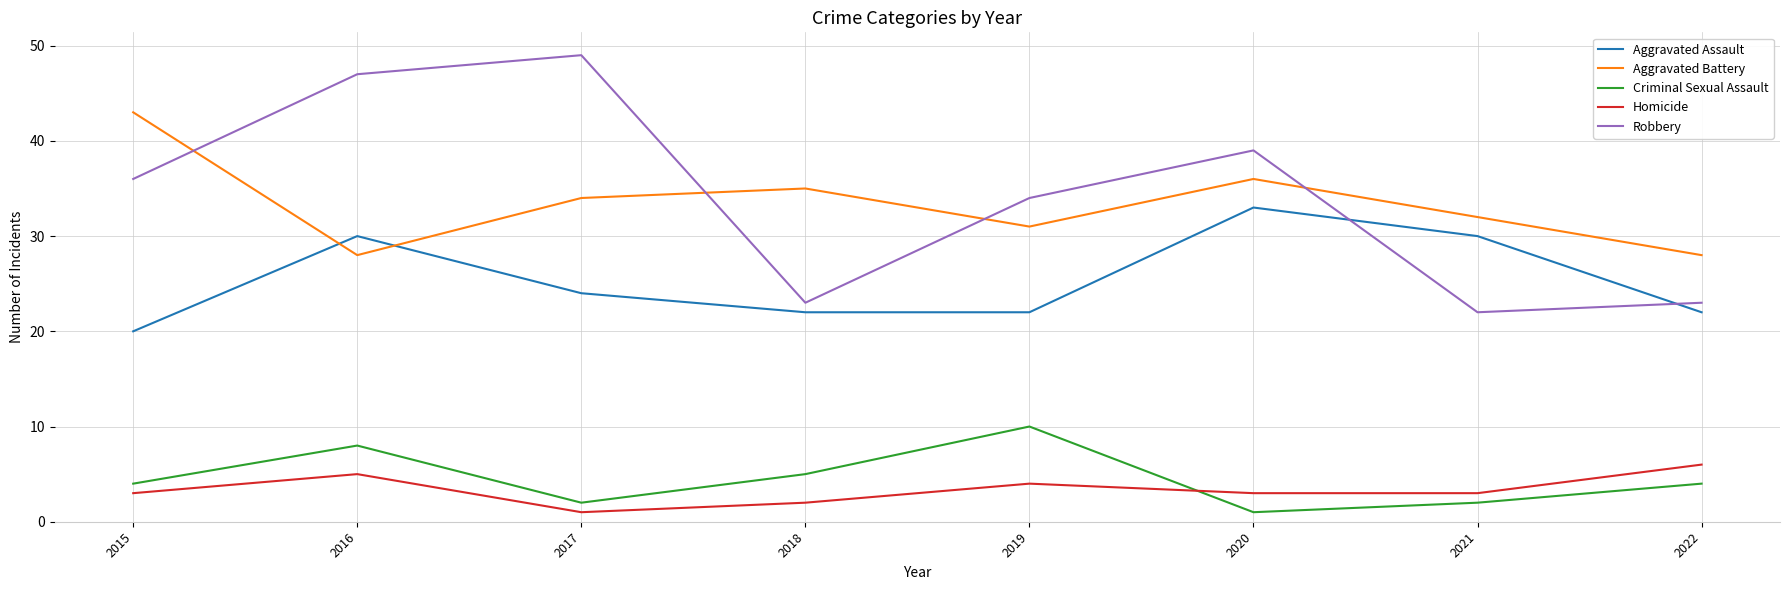

At which category is the sum across all series the highest?

2016